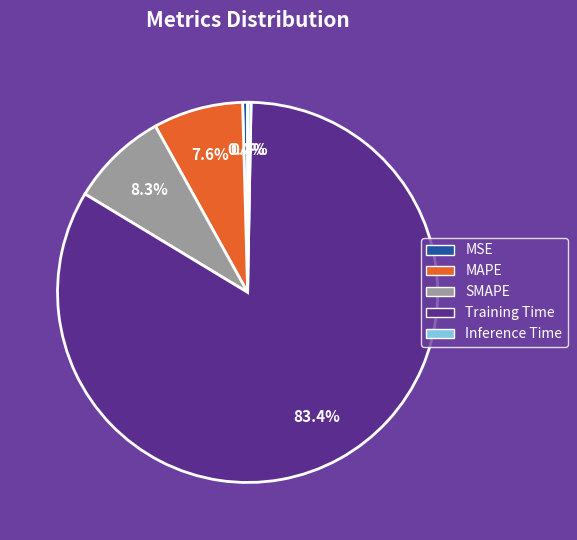

Is the sum of SMAPE and MAPE greater than half?

No